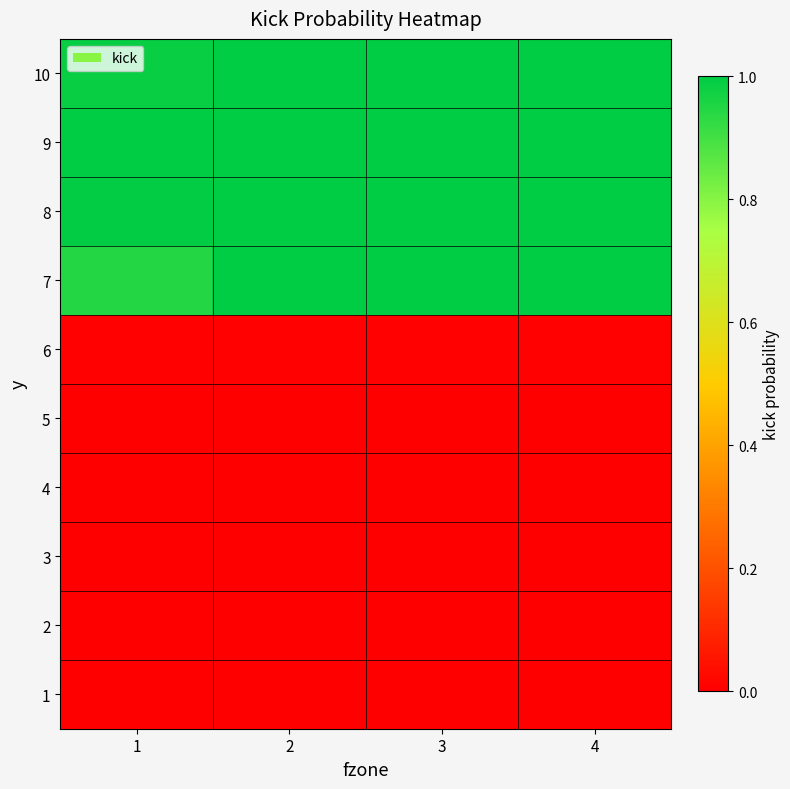

How many categories are shown in the chart?

4